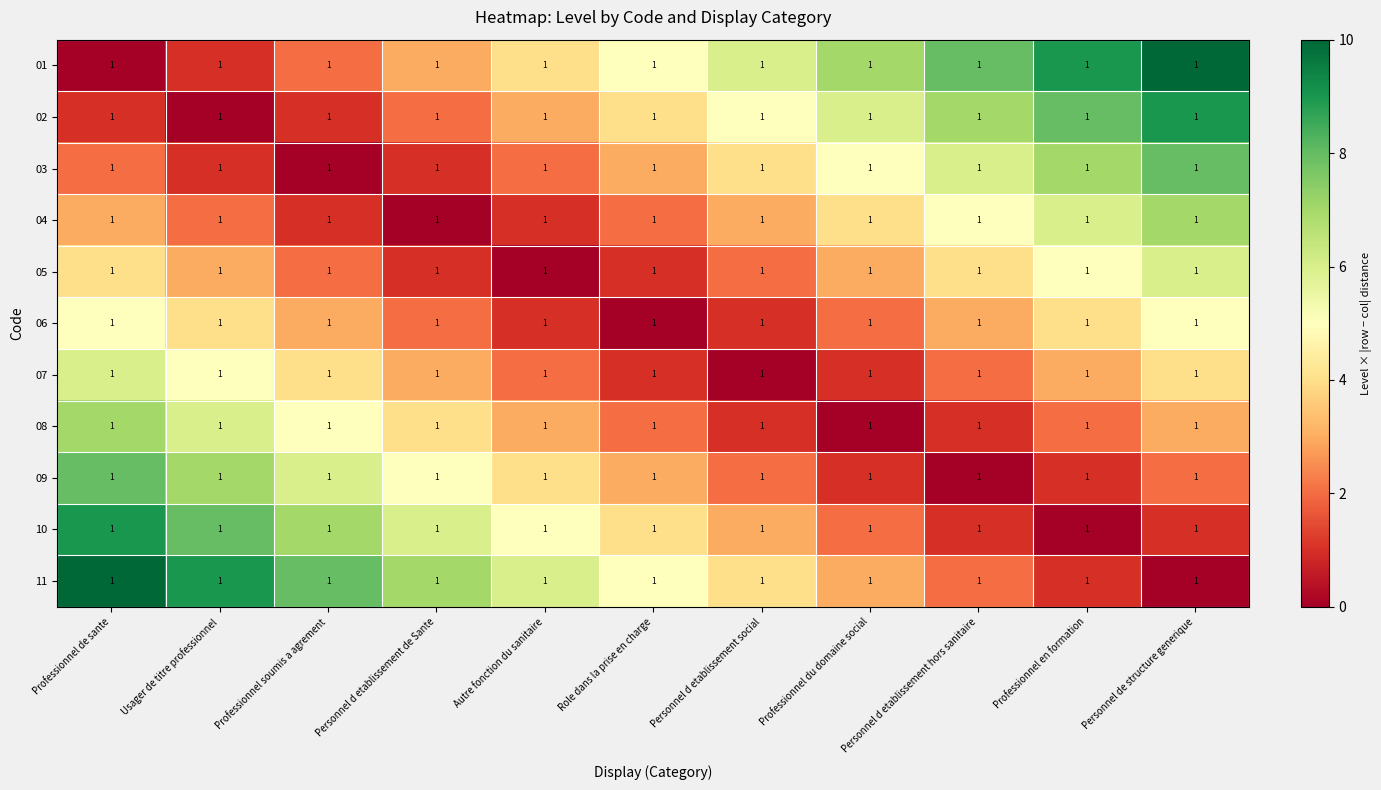

What is the greatest value displayed?

10